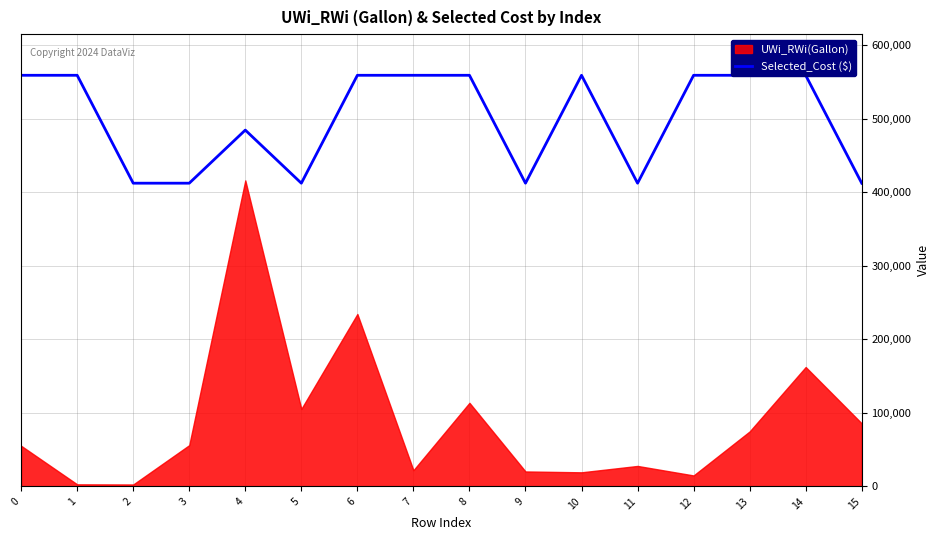

Reading left to right, what are all the values shown in this chart?

559000	559000	412300	412300	484500	412300	559000	559000	559000	412300	559000	412300	559000	559000	559000	412300